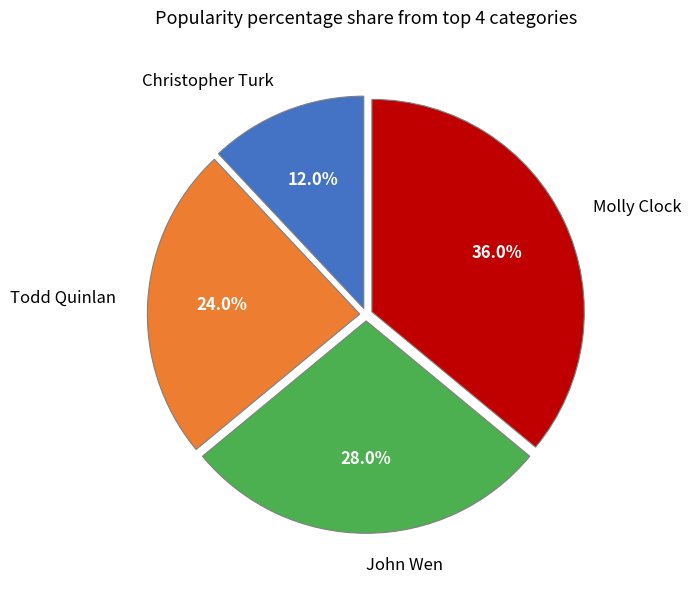

To the nearest percent, what is the average slice percentage?

25%